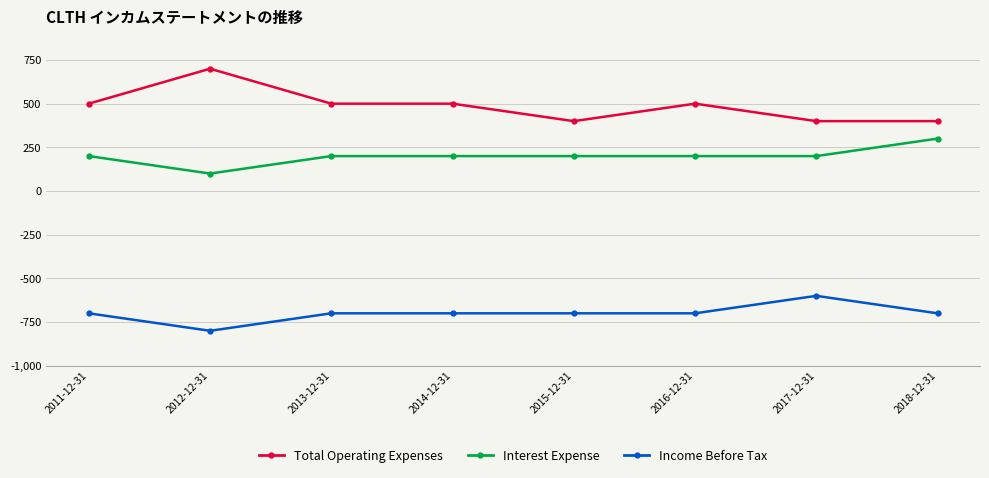

True or false: Interest Expense and Total Operating Expenses cross at least once.

False